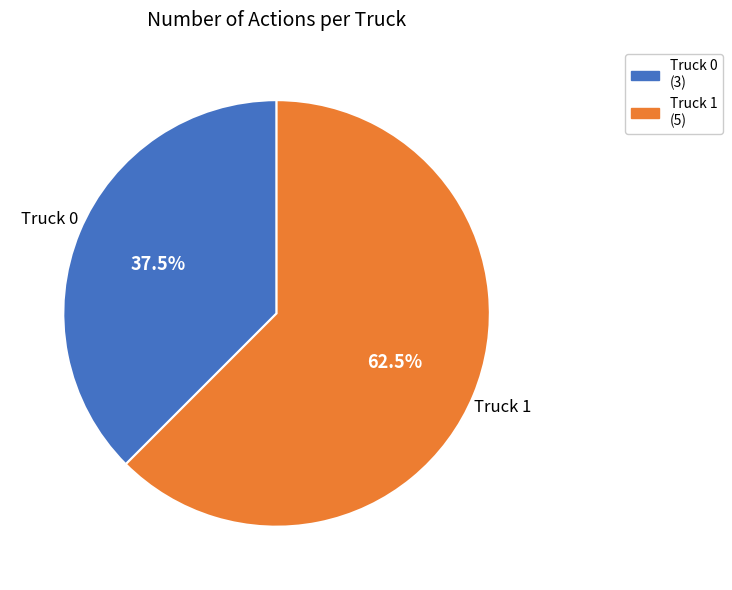

Which slice represents more than half of the pie?

Truck 1